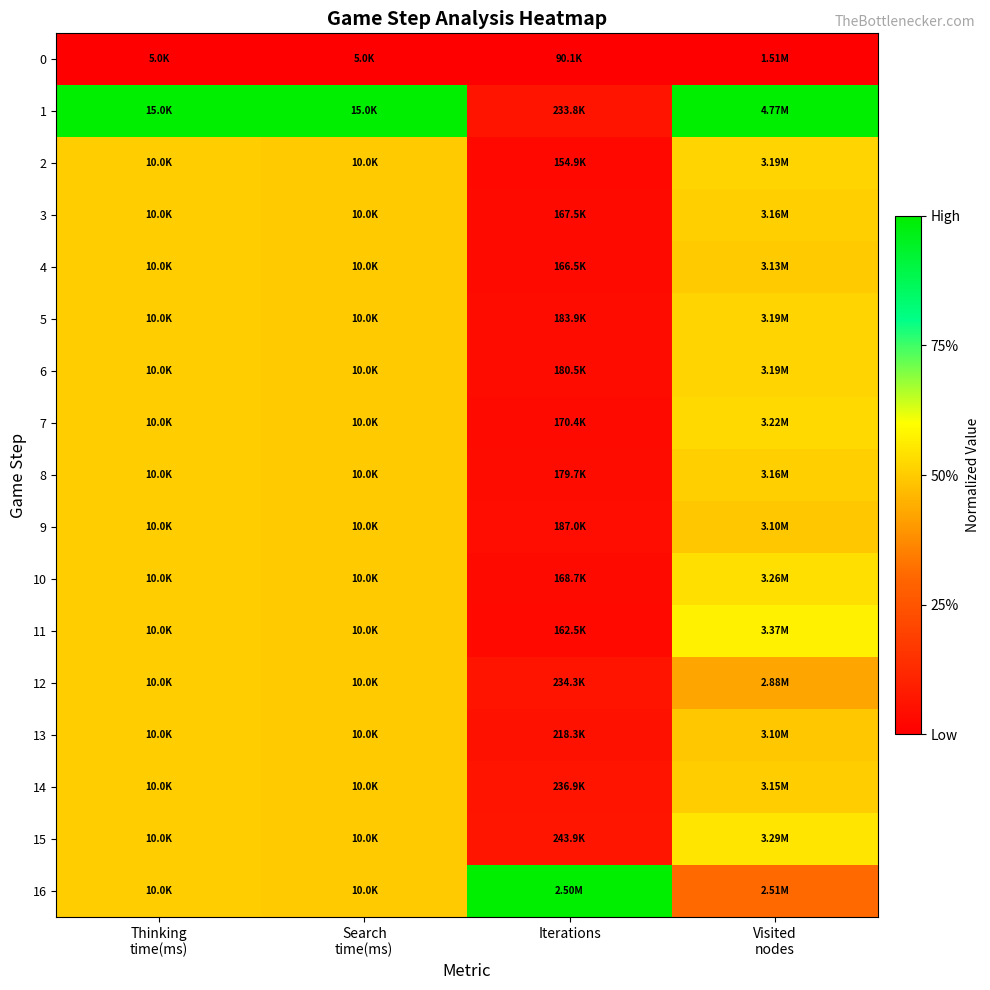

At which category is the sum across all series the highest?

Thinking
time(ms)